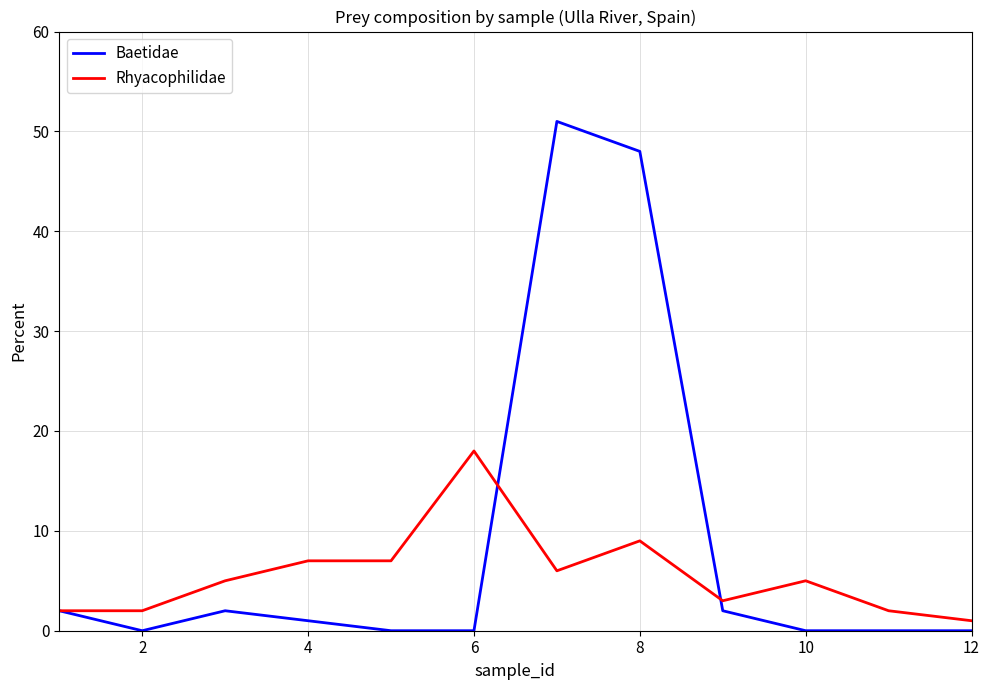

In Baetidae, how many points are higher than both neighbors (excluding endpoints)?

2